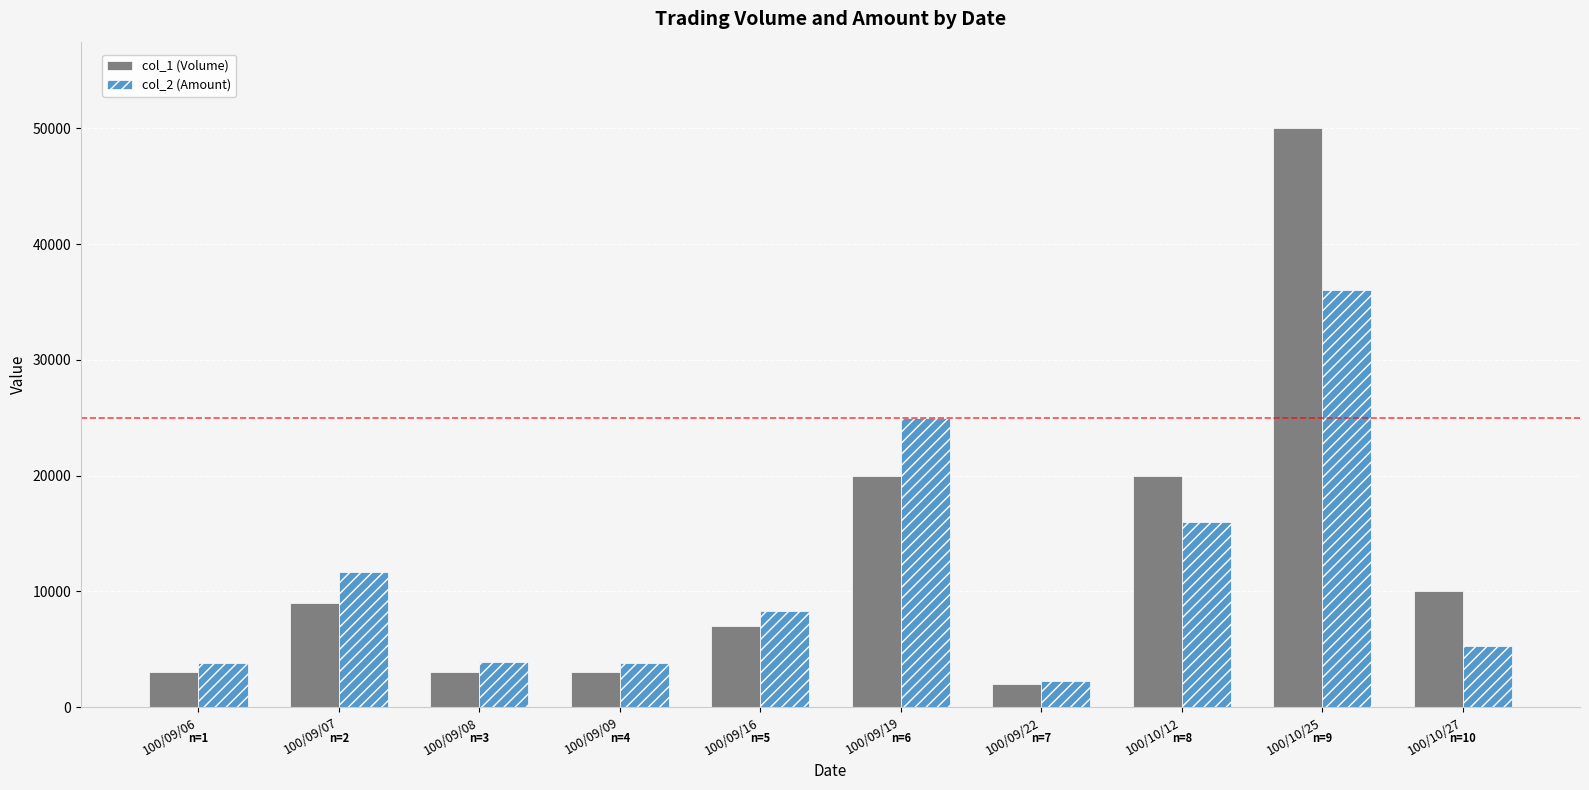

The value of col_1 (Volume) at 100/09/09 is 5178. True or false?

False